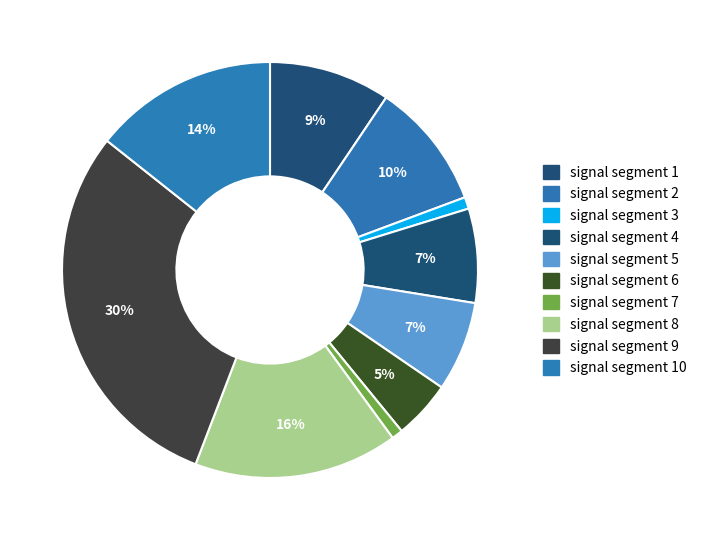

Which slice is the largest?

signal segment 9